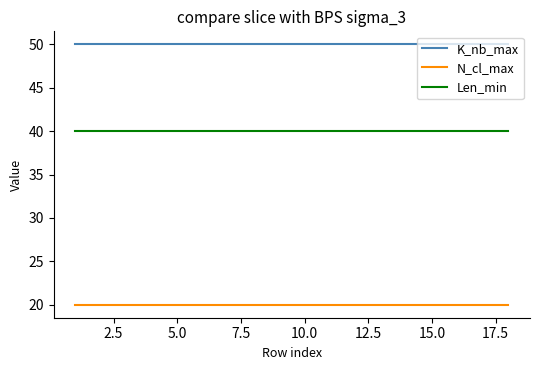

What is the sum of all Len_min values?

720